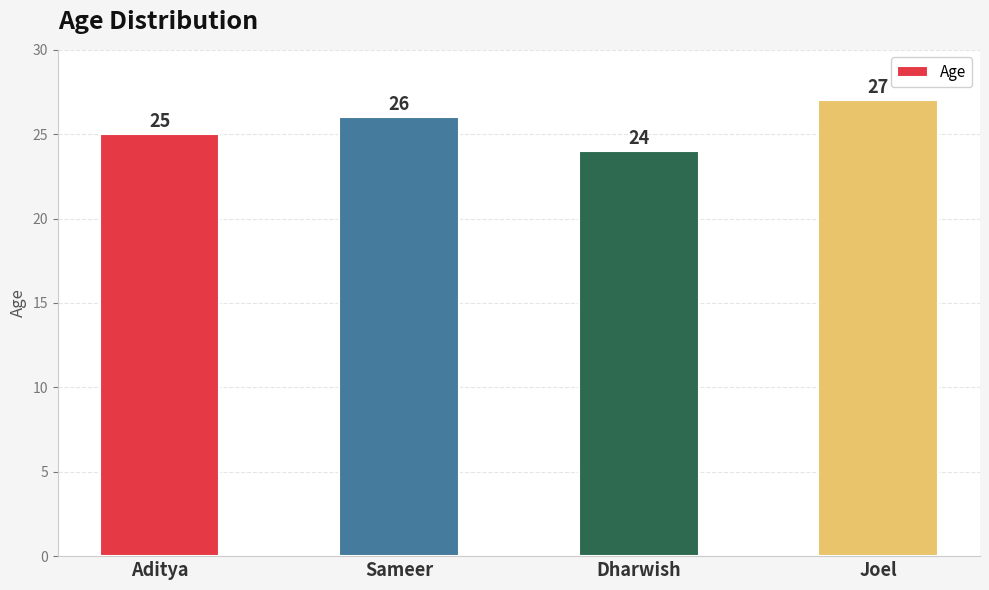

What is the change in value from Sameer to Joel?

+1